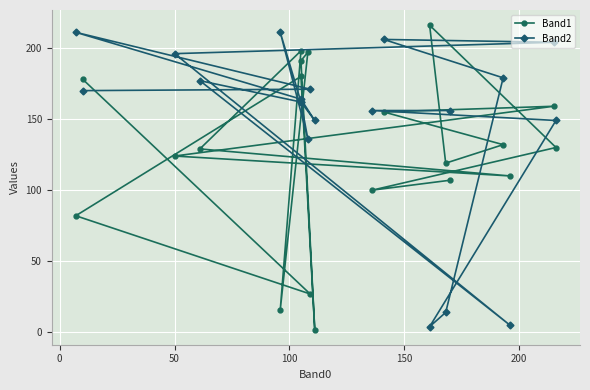

After their last crossing, which series has the higher values: Band1 or Band2?

Band2